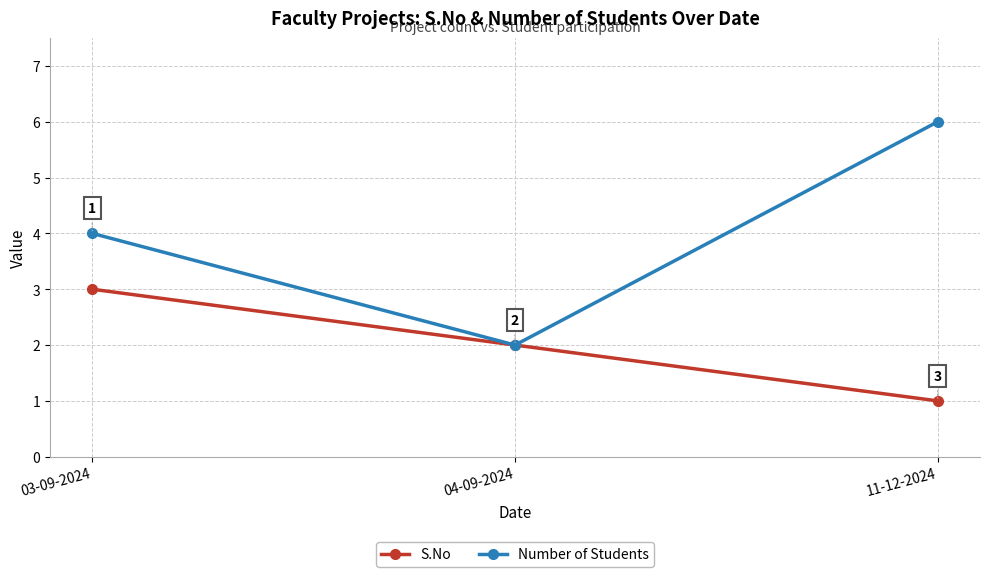

Which category has the highest value in the S.No series?

03-09-2024